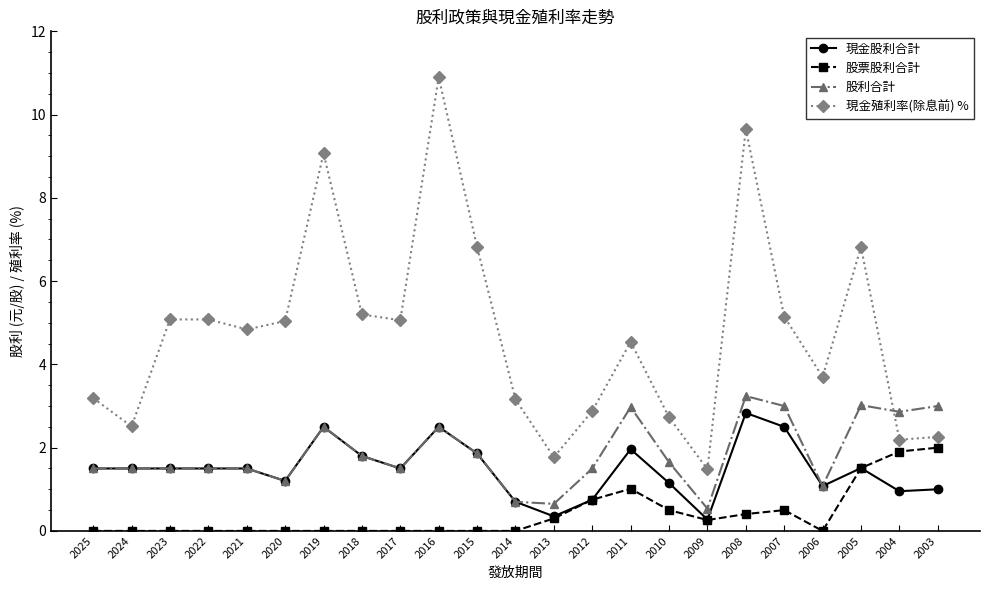

What is the difference between the highest and lowest values at 2009?

1.2